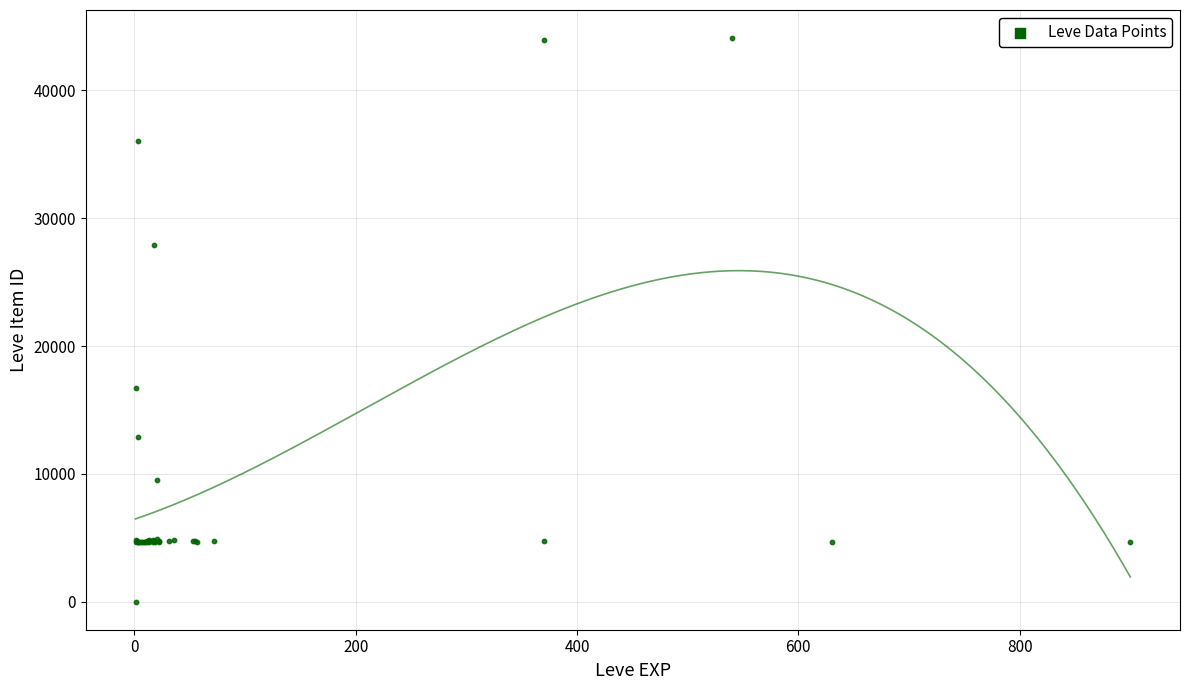

What Y value in the scatter plot is closest to 22050?

16734